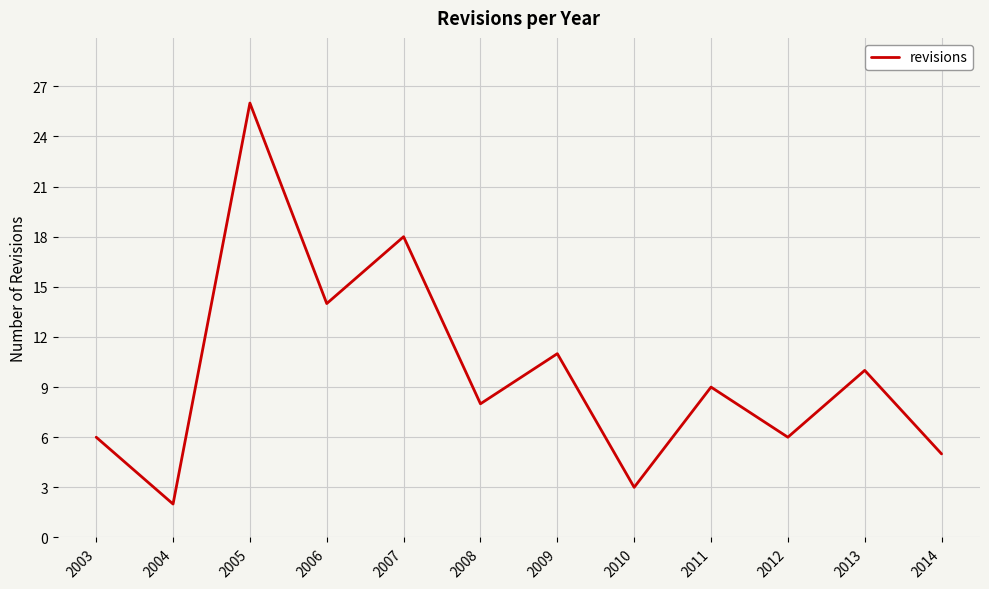

Where is the data nearest to the value 14?

2006